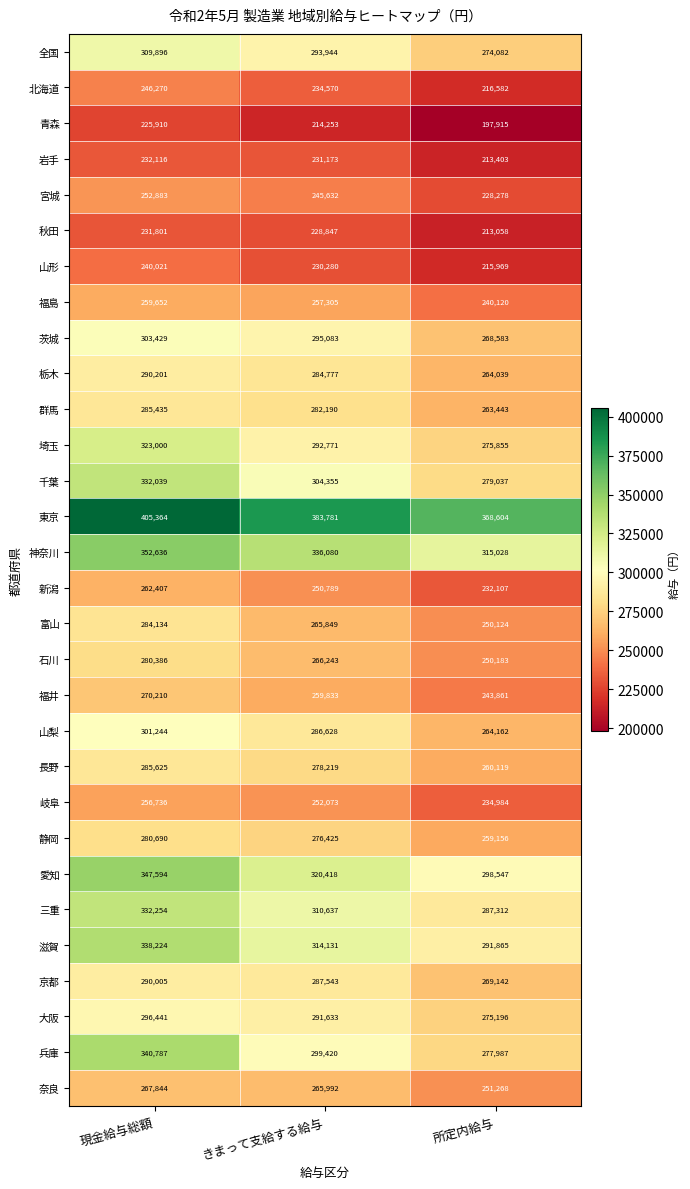

Rank the categories by 茨城 value from highest to lowest.

現金給与総額, きまって支給する給与, 所定内給与